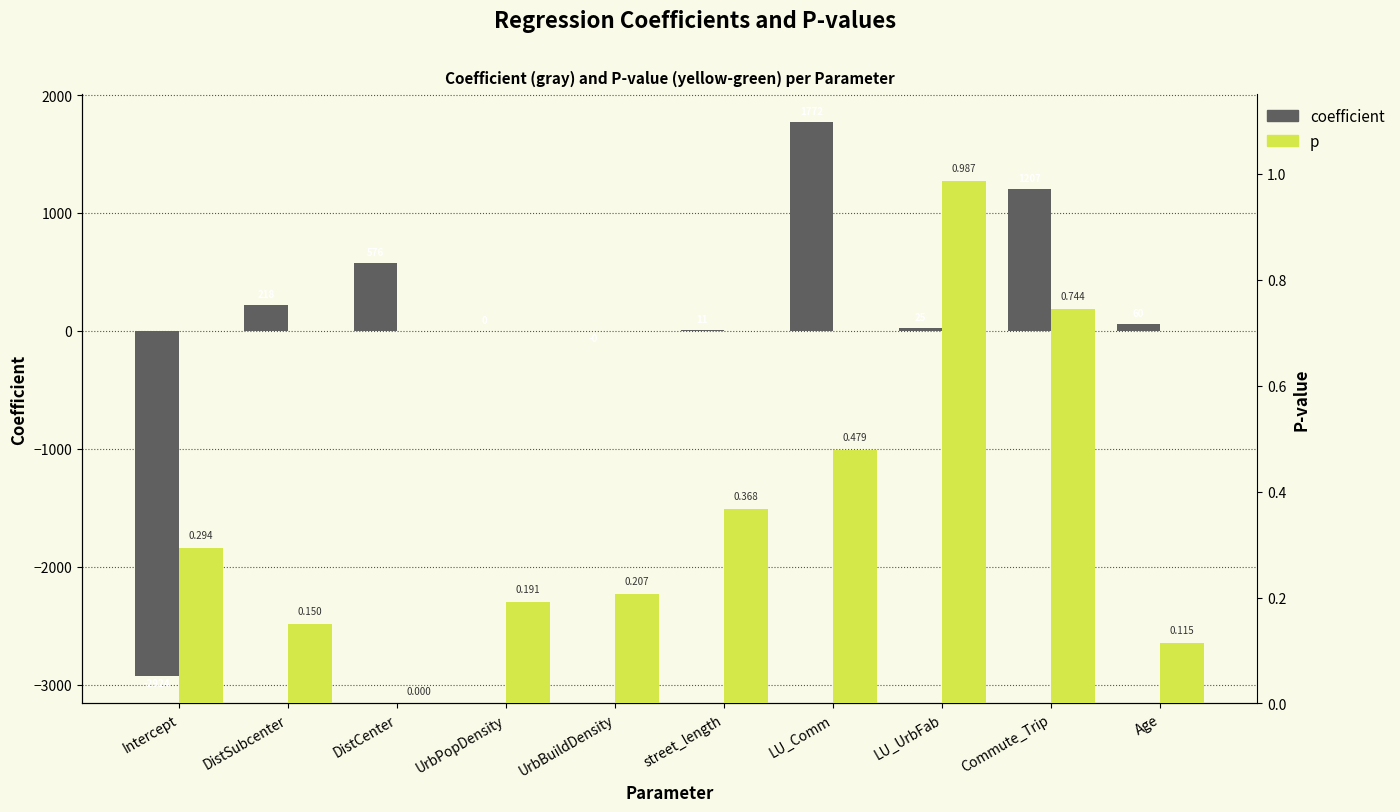

Which series has the largest total across all categories?

coefficient